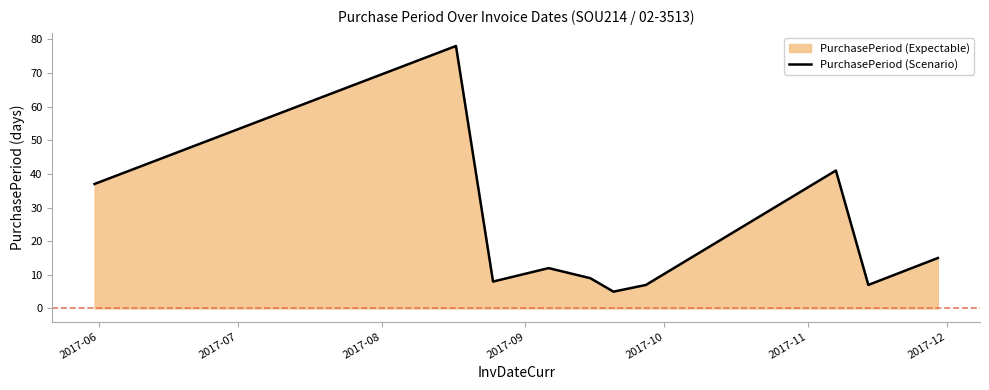

What is the maximum value shown in the chart?

78